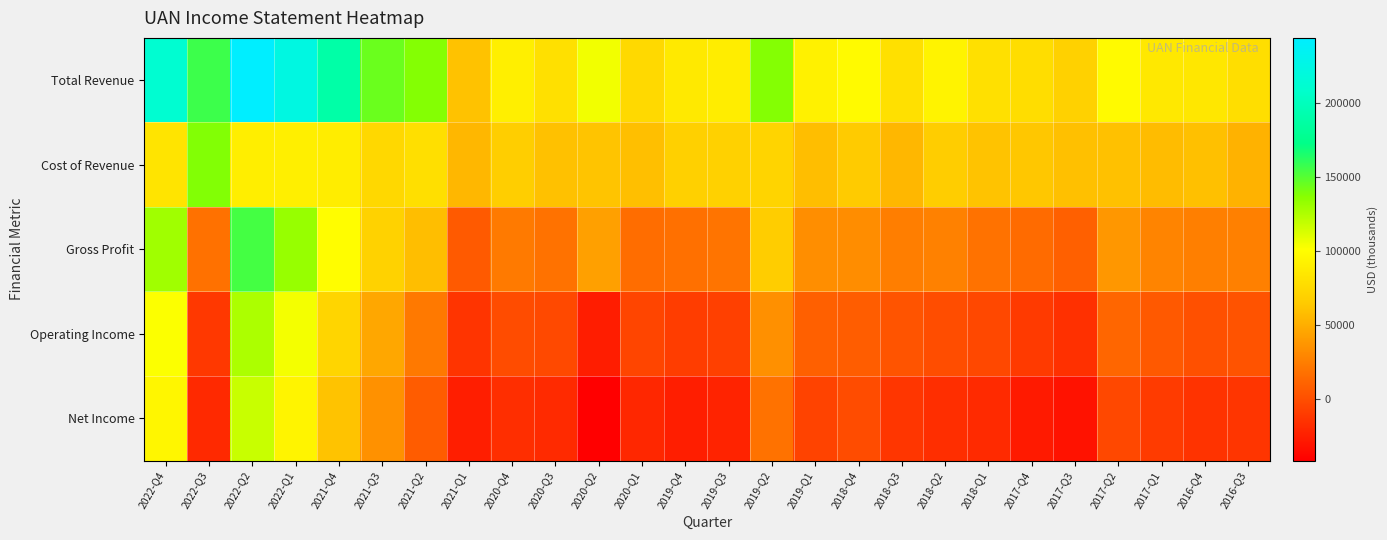

What is the smallest value displayed?

-41600